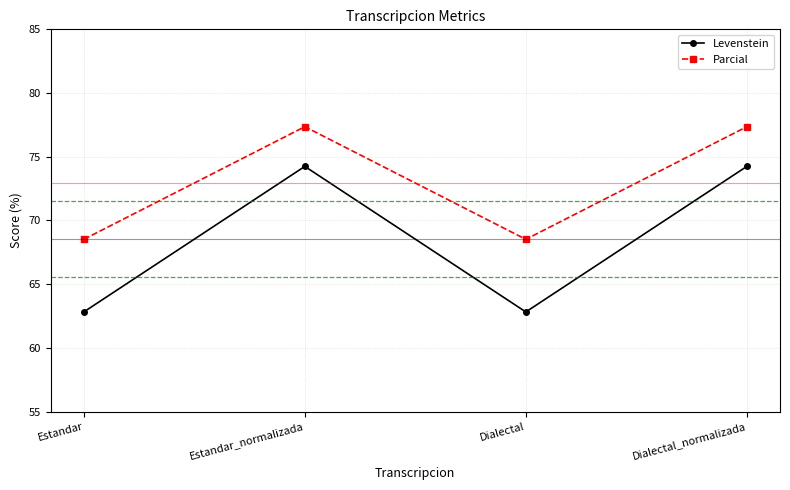

What is the sum of the Parcial values at Dialectal and Estandar_normalizada?

145.9